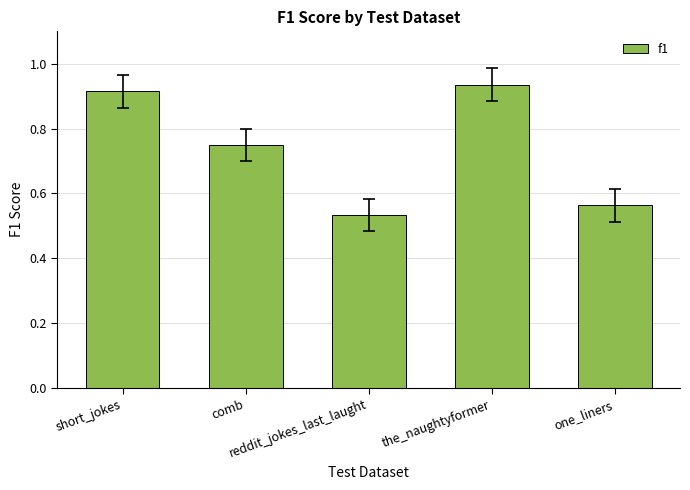

Rank the categories by value from lowest to highest.

reddit_jokes_last_laught, one_liners, comb, short_jokes, the_naughtyformer